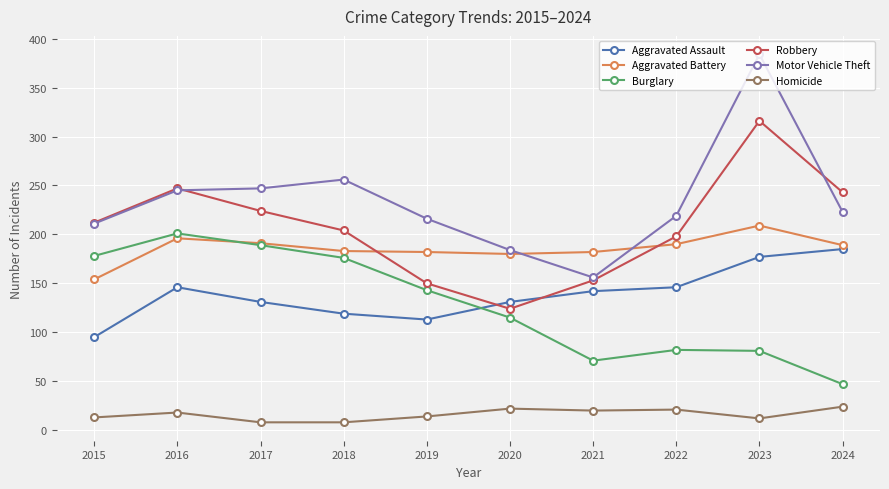

What is the value of the Robbery point at the 8th from the left?

198